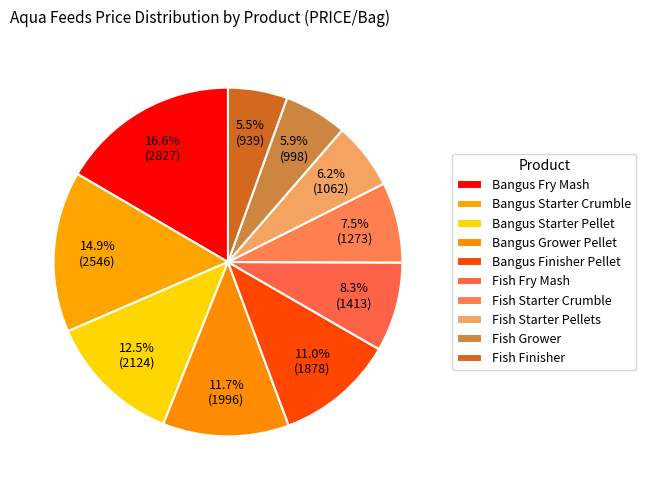

Count the number of slices in the pie.

10